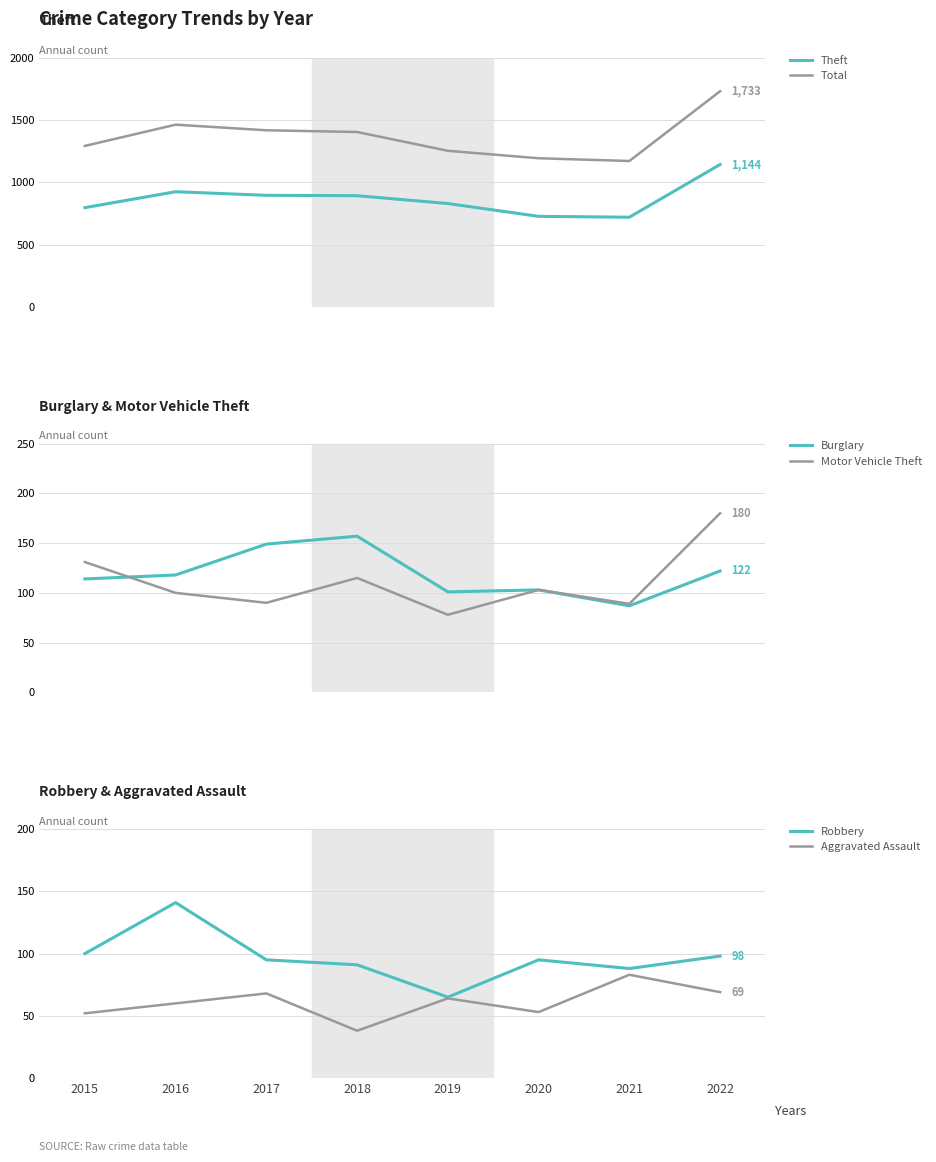

What is the difference between the second highest and minimum values in the Total series?

292